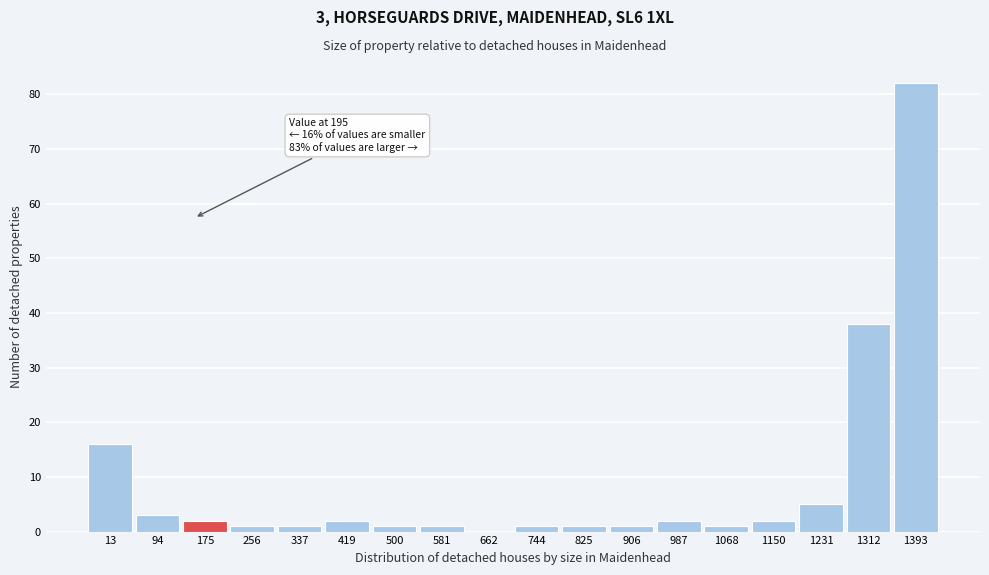

Reading left to right, list all the values displayed in this chart.

13=16	94=3	175=2	256=1	337=1	419=2	500=1	581=1	662=0	744=1	825=1	906=1	987=2	1068=1	1150=2	1231=5	1312=38	1393=82